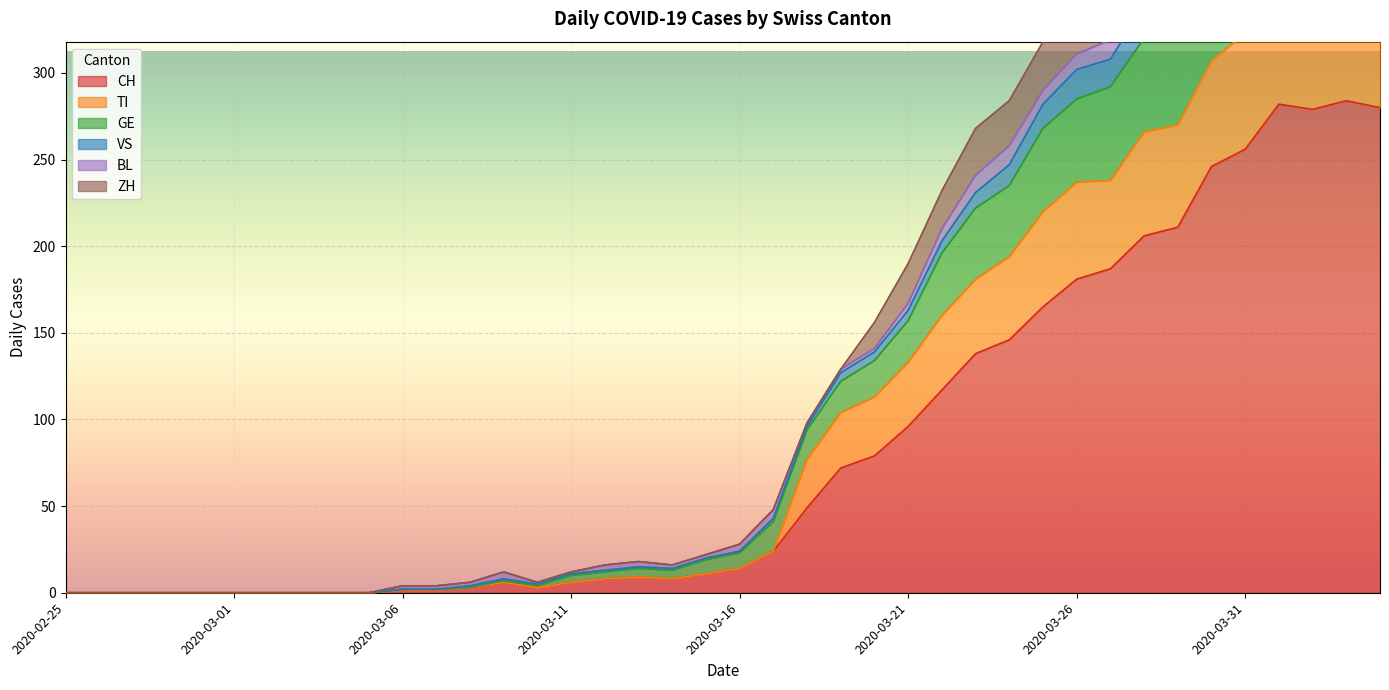

True or false: CH has a value of 0 at 2020-02-25.

True